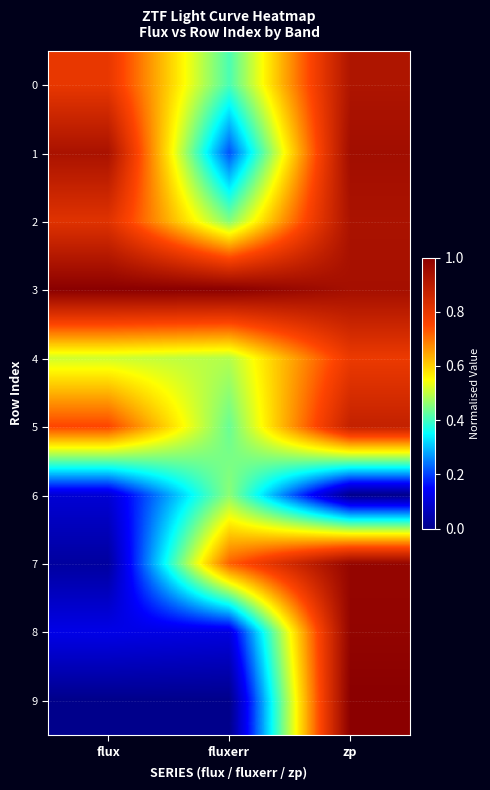

Between flux and fluxerr, which is larger?

flux